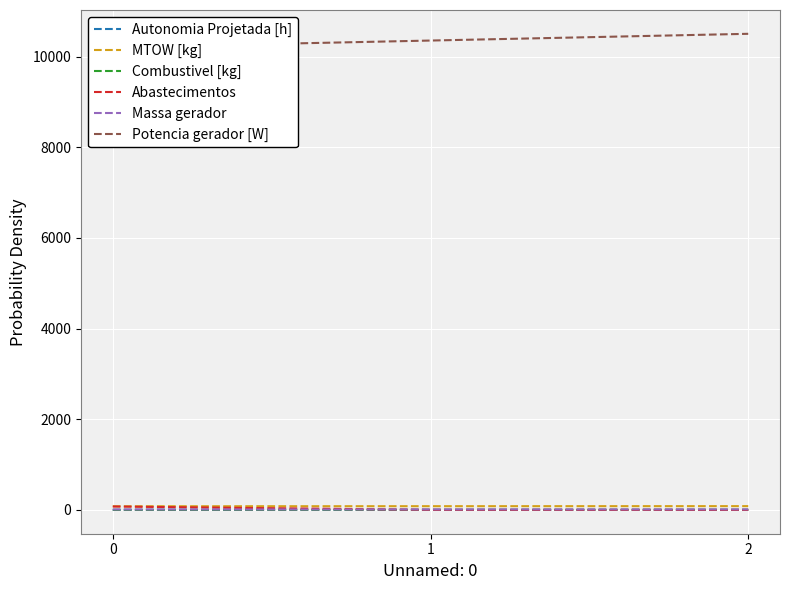

How many lines are shown in the chart?

6